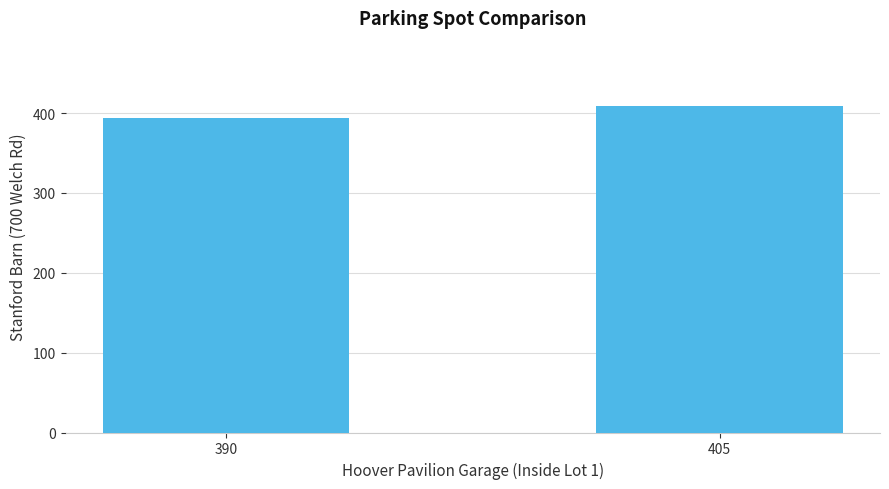

What is the difference between the maximum and minimum values?

15